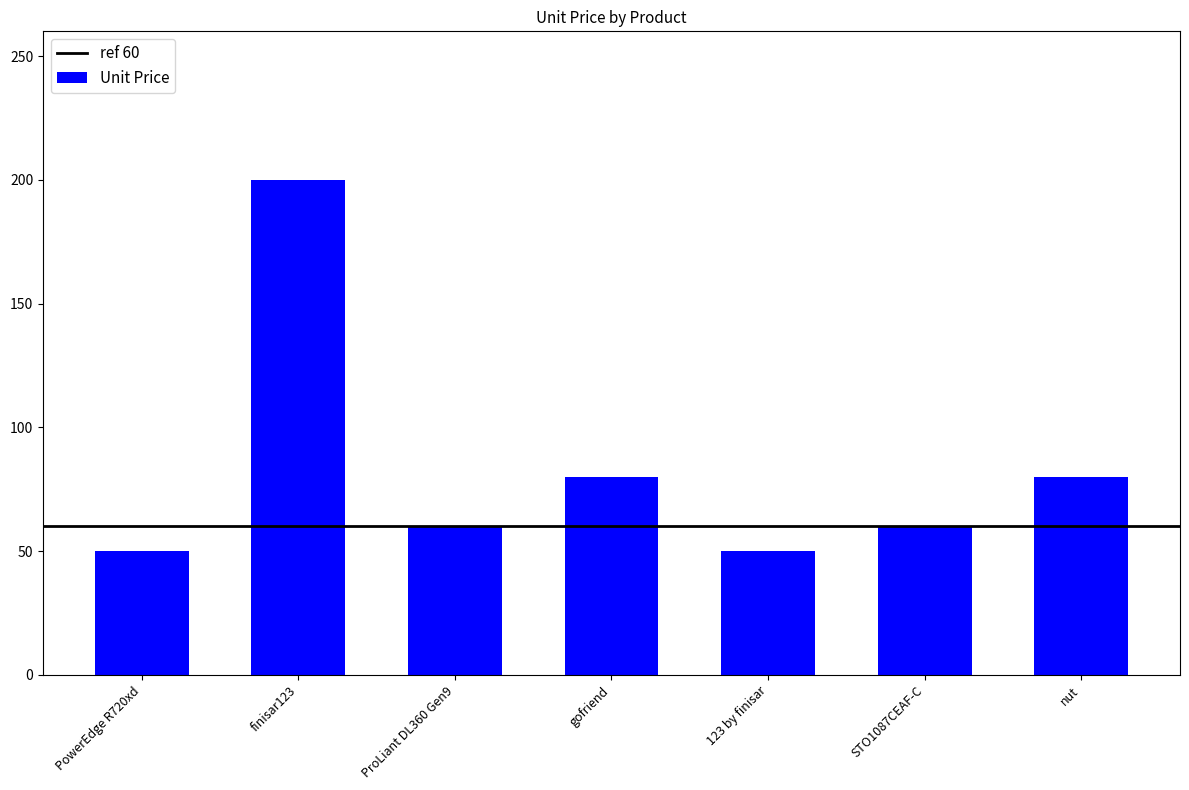

How many values are below 60?

2